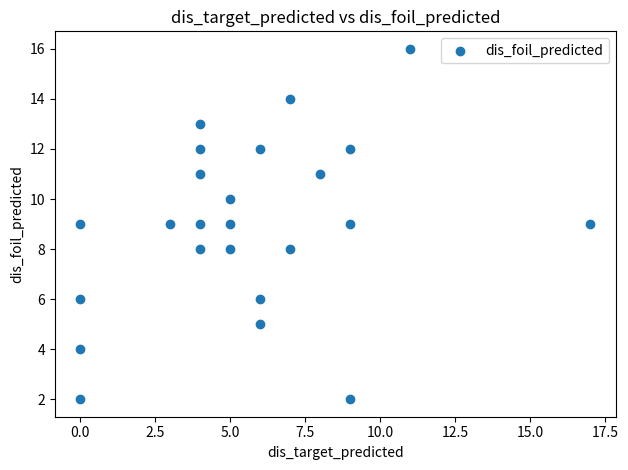

What is the range of X values (max minus min)?

17